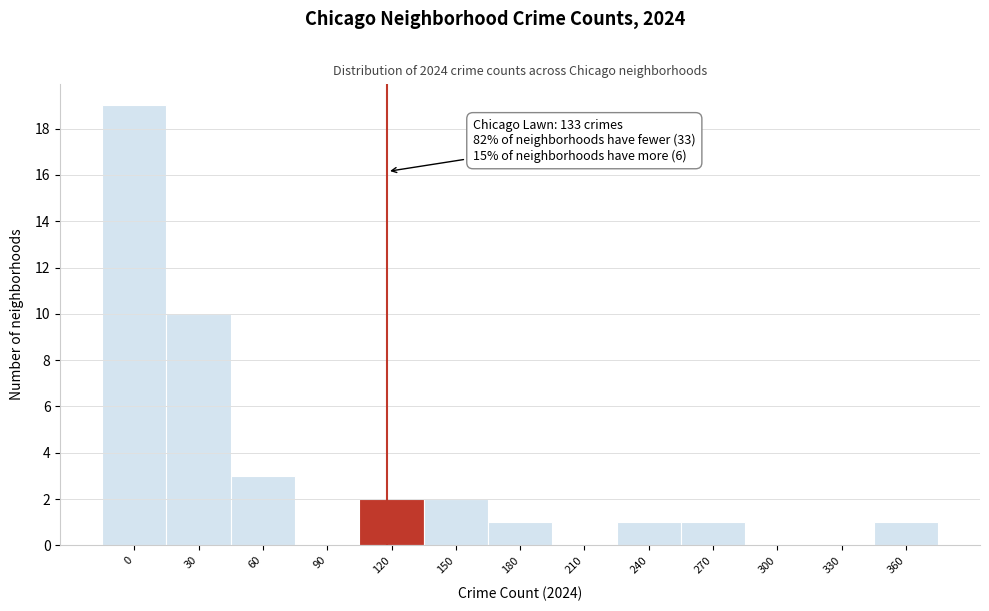

Where is the data nearest to the value 9?

30